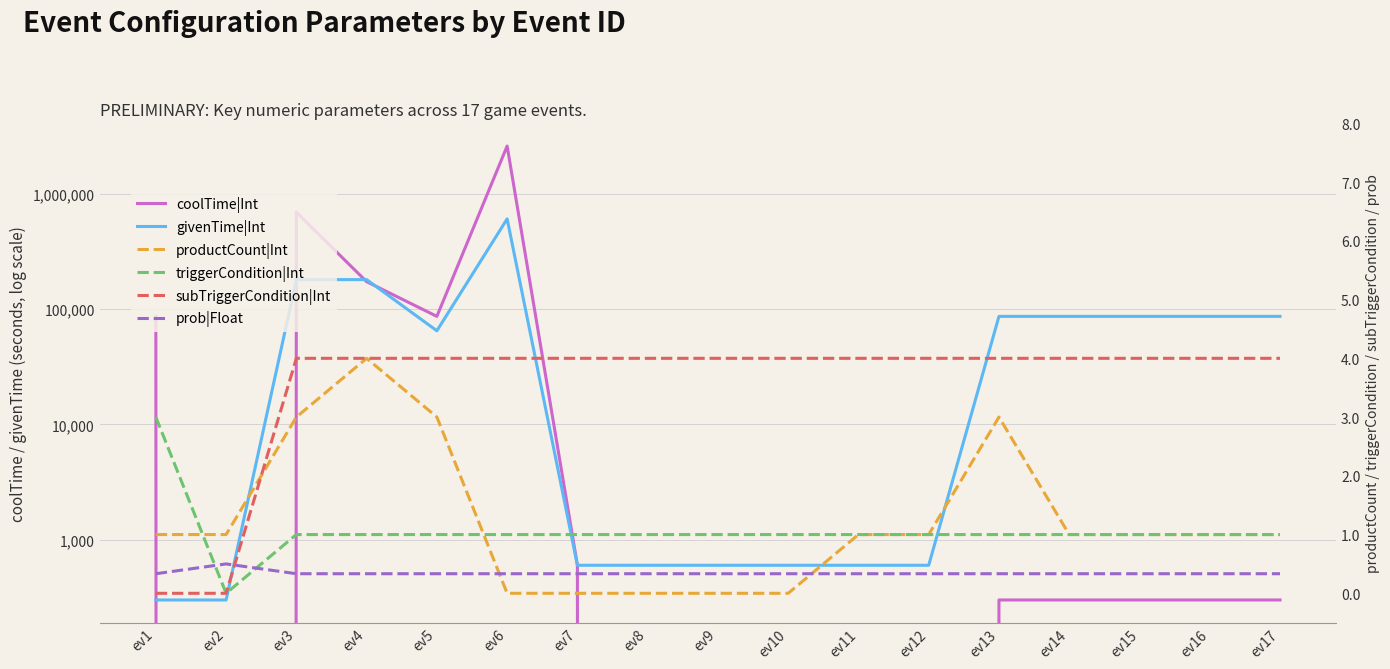

List the labels in order of triggerCondition|Int value, smallest first.

ev2, ev3, ev4, ev5, ev6, ev7, ev8, ev9, ev10, ev11, ev12, ev13, ev14, ev15, ev16, ev17, ev1